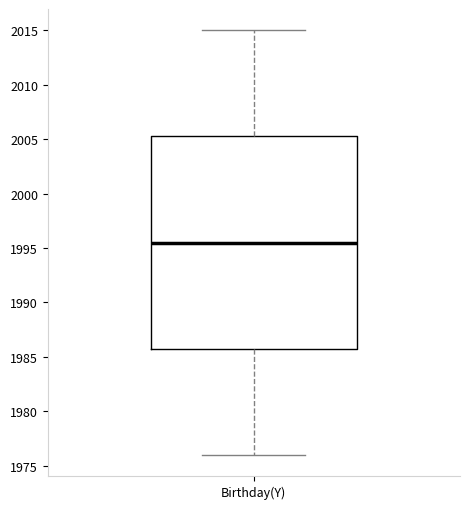

Transcribe this box plot: give where the median line is, the range the box spans, and where the two whiskers end, as read against the y-axis. The values are not printed on the chart, so give them approximately, as read against the axis.

median 1995.5, box 1986.0 to 2005.5, whiskers 1976.0 to 2015.0